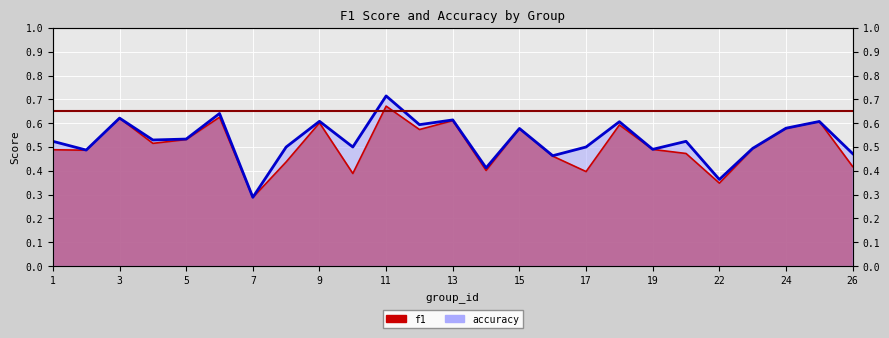

What is the difference between the highest and lowest values at 8?

0.1